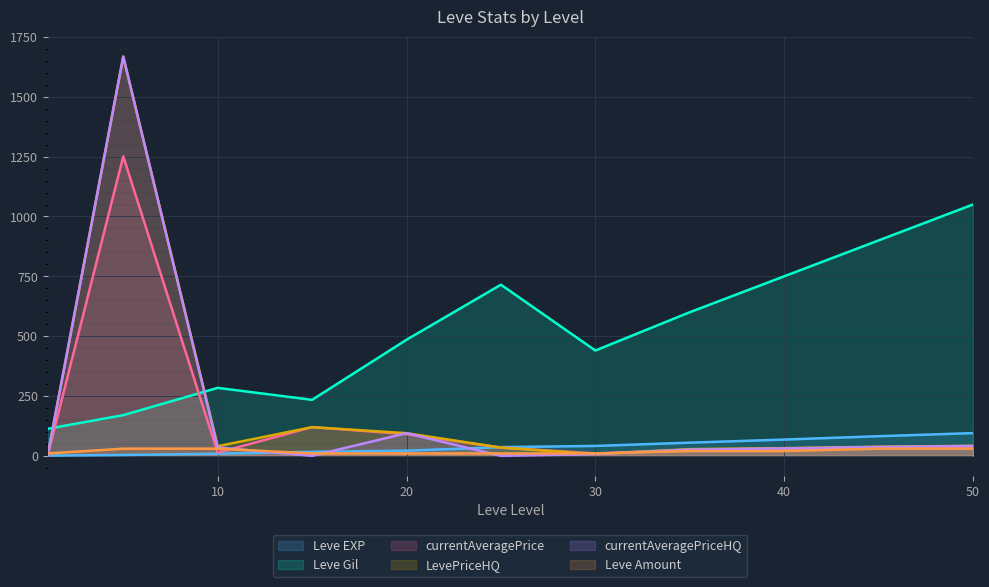

Which category has the highest value in the LevePriceHQ series?

5